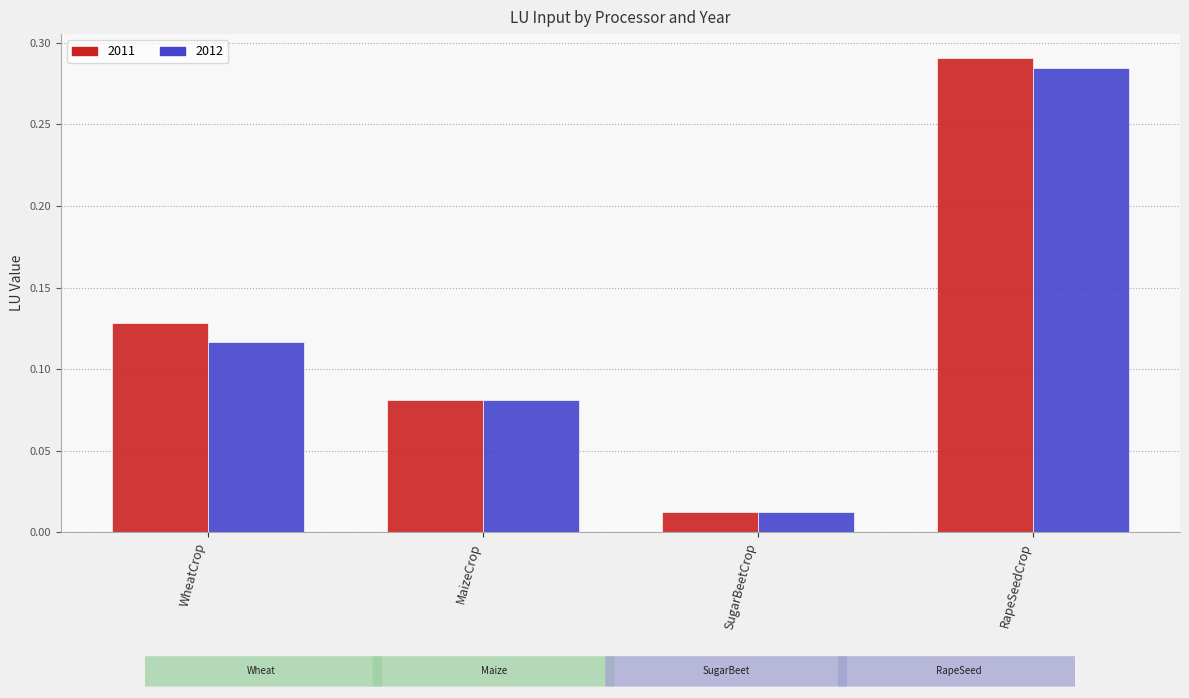

List the labels in order of 2011 value, smallest first.

SugarBeetCrop, MaizeCrop, WheatCrop, RapeSeedCrop